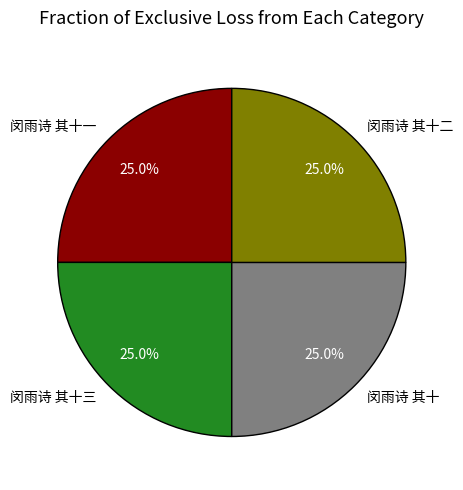

Is it true that 闵雨诗 其十二 is 25% of the pie?

True